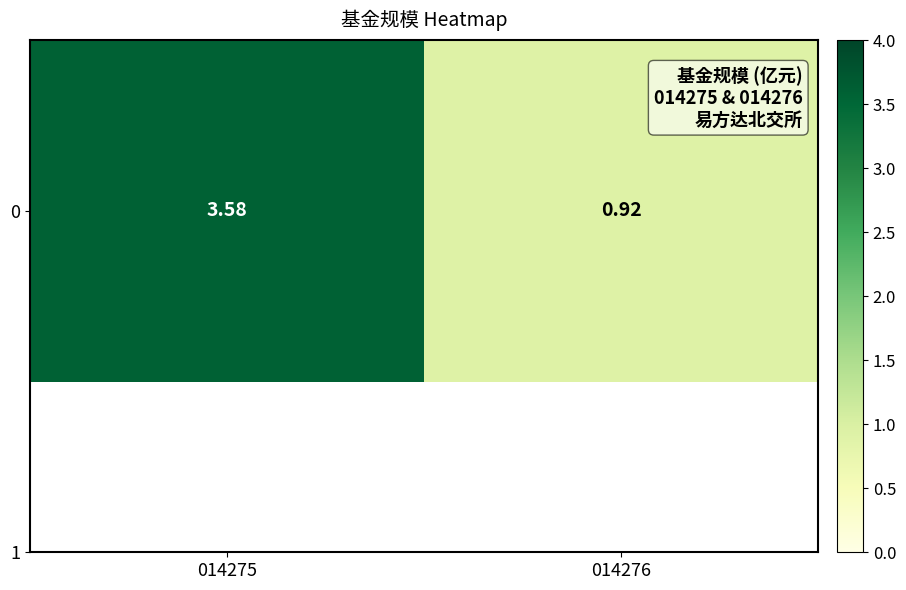

At which label does the data first exceed 3?

014275